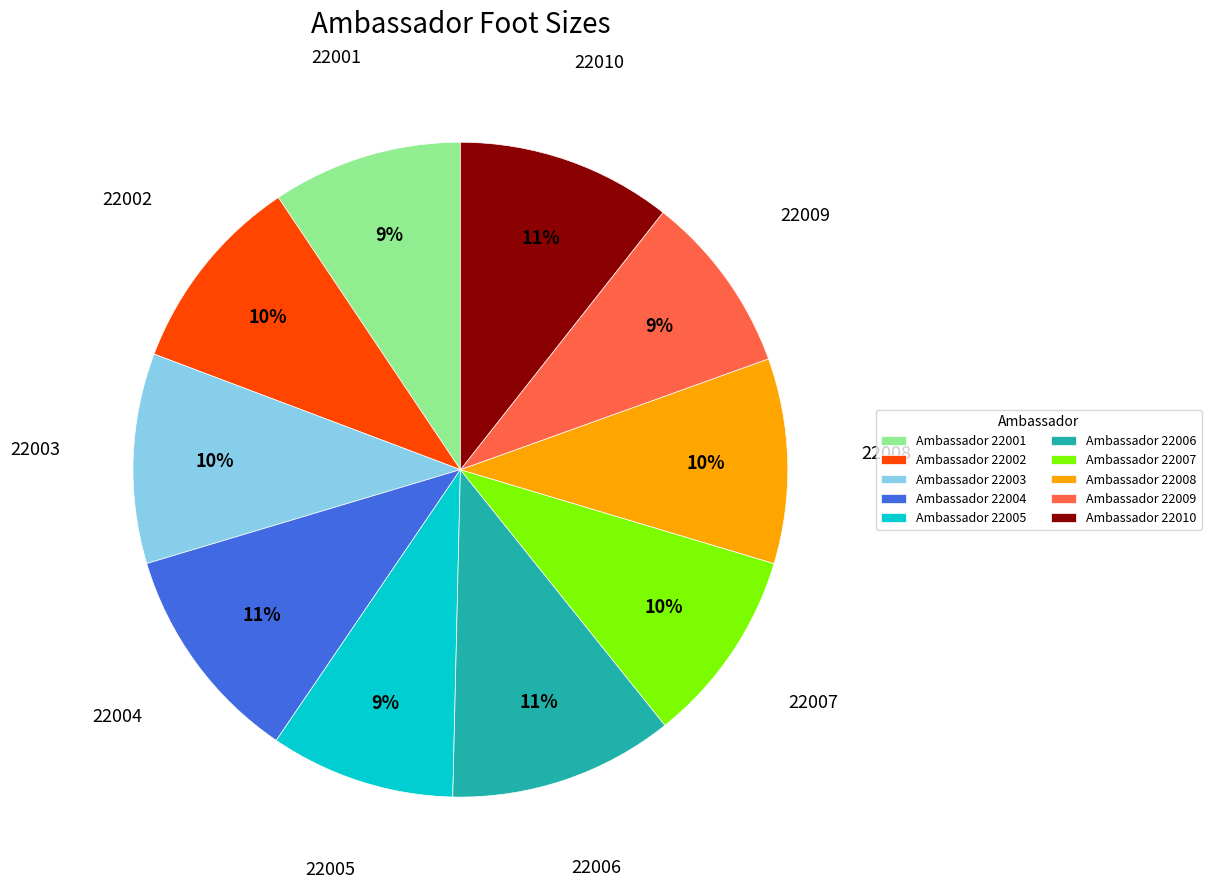

Is it true that 22009 is 9% of the pie?

True